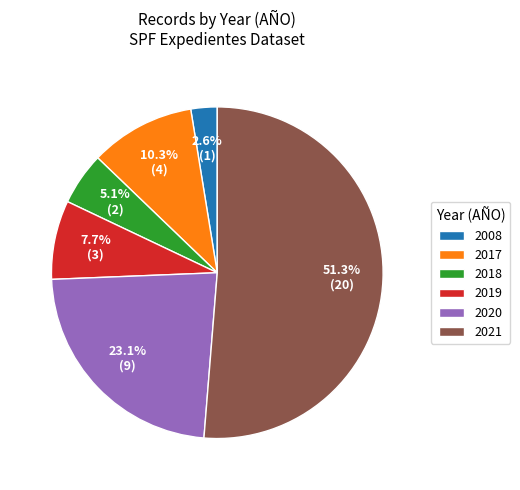

True or false: 2020 accounts for 30% of the total.

False